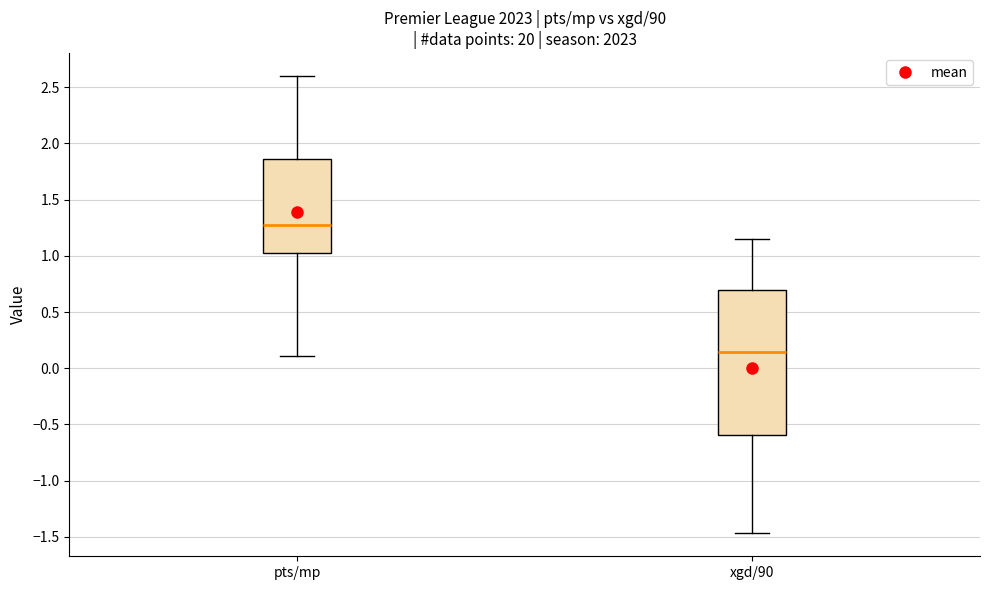

Reading left to right, read every box against the y-axis: the position of its median line, the range the box covers, and the ends of its whiskers. The values are not printed on the chart, so give them approximately, as read against the axis.

pts/mp: median 1.30, box 1.05 to 1.85, whiskers 0.10 to 2.60
xgd/90: median 0.15, box -0.60 to 0.70, whiskers -1.45 to 1.15